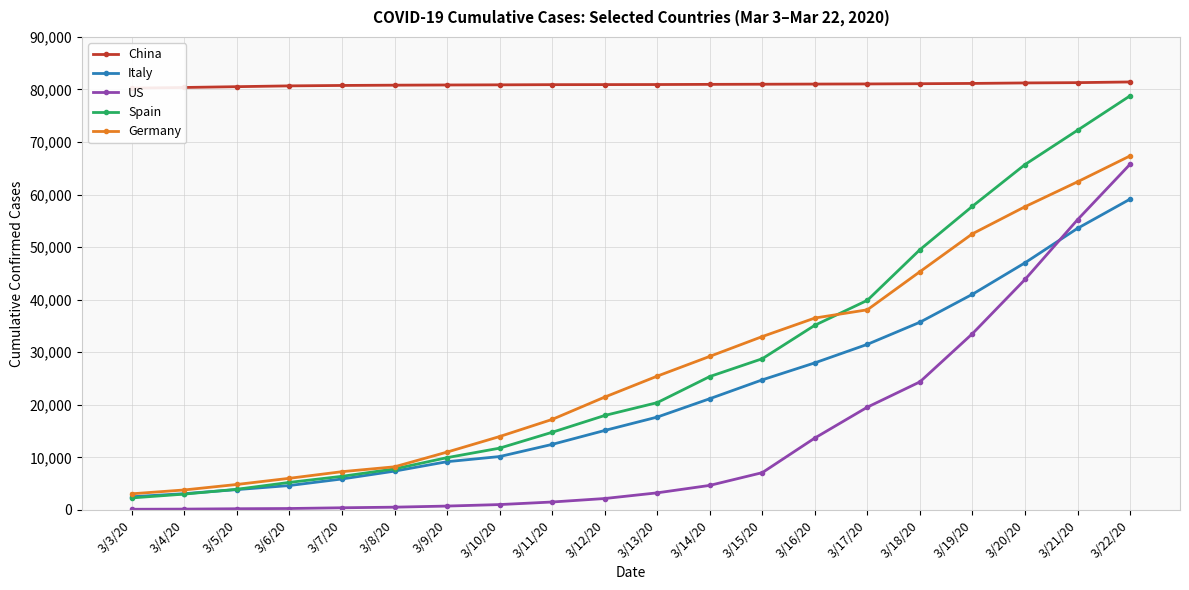

True or false: Germany and US cross at least once.

False